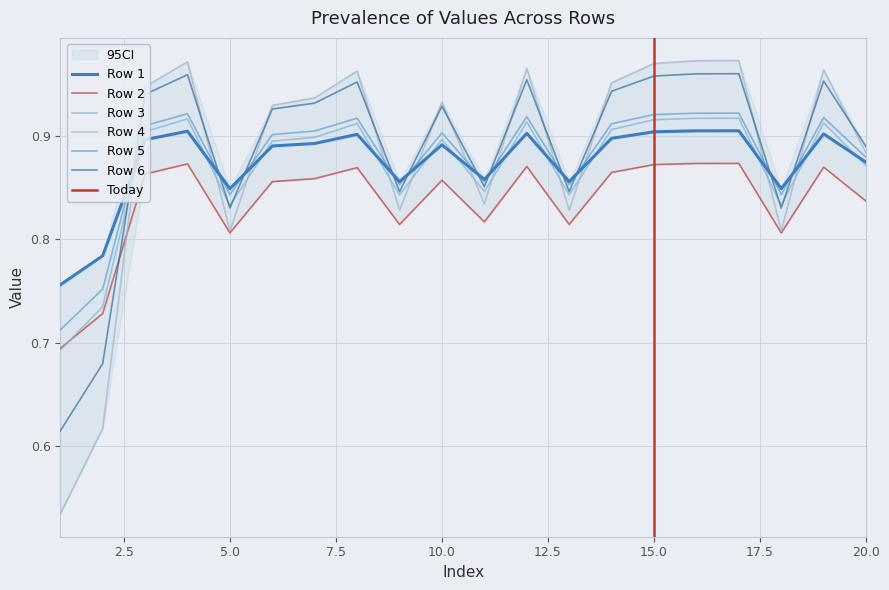

Where is the first local maximum for Row 6?

4